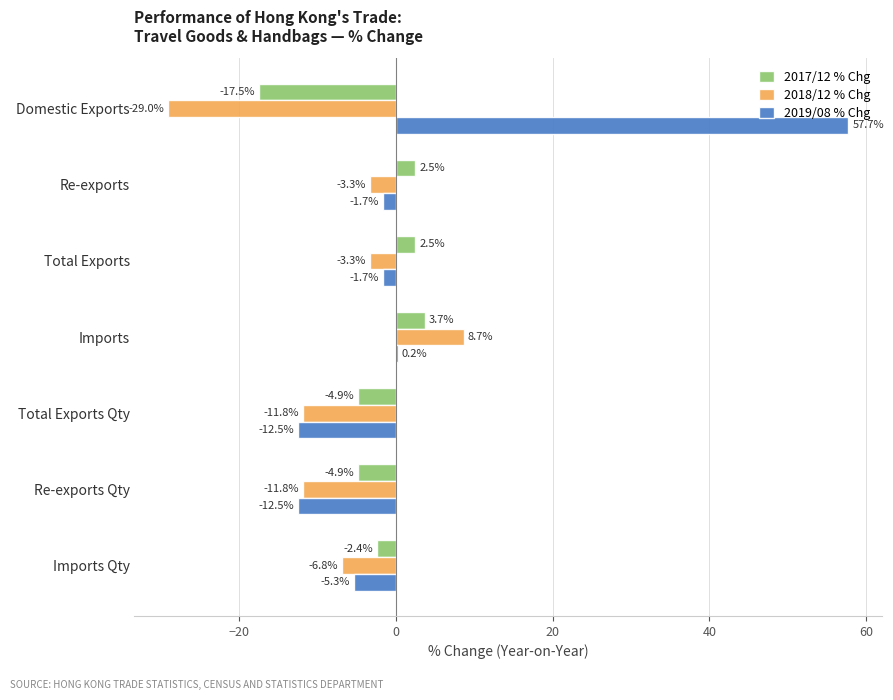

Which series changed the most between Total Exports and Total Exports Qty?

2019/08 % Chg